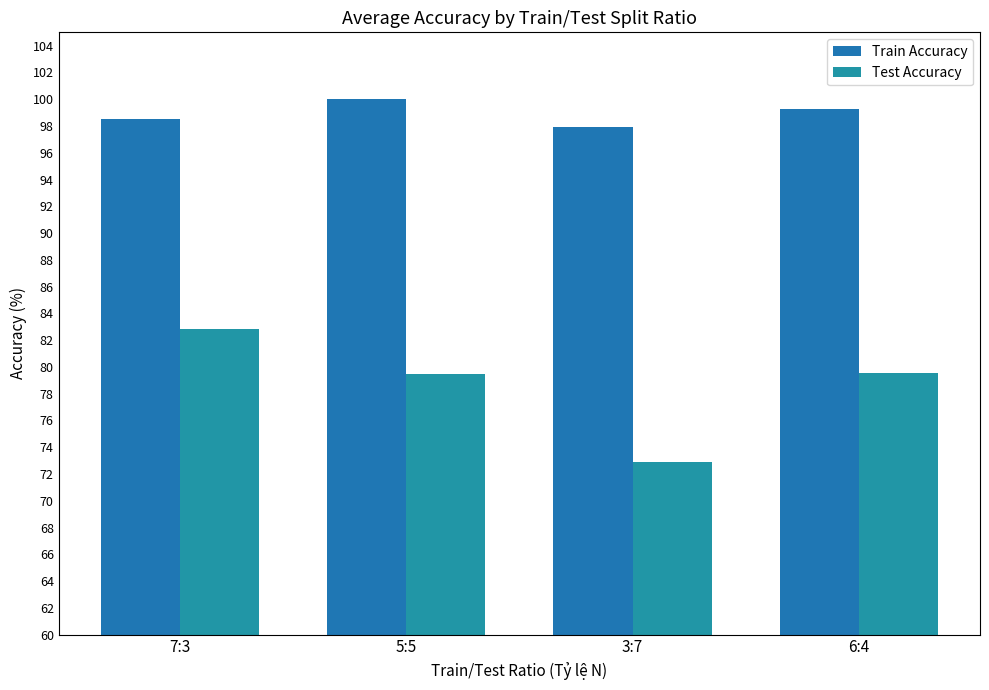

The Train Accuracy series shows 99.3 at 6:4. True or false?

True